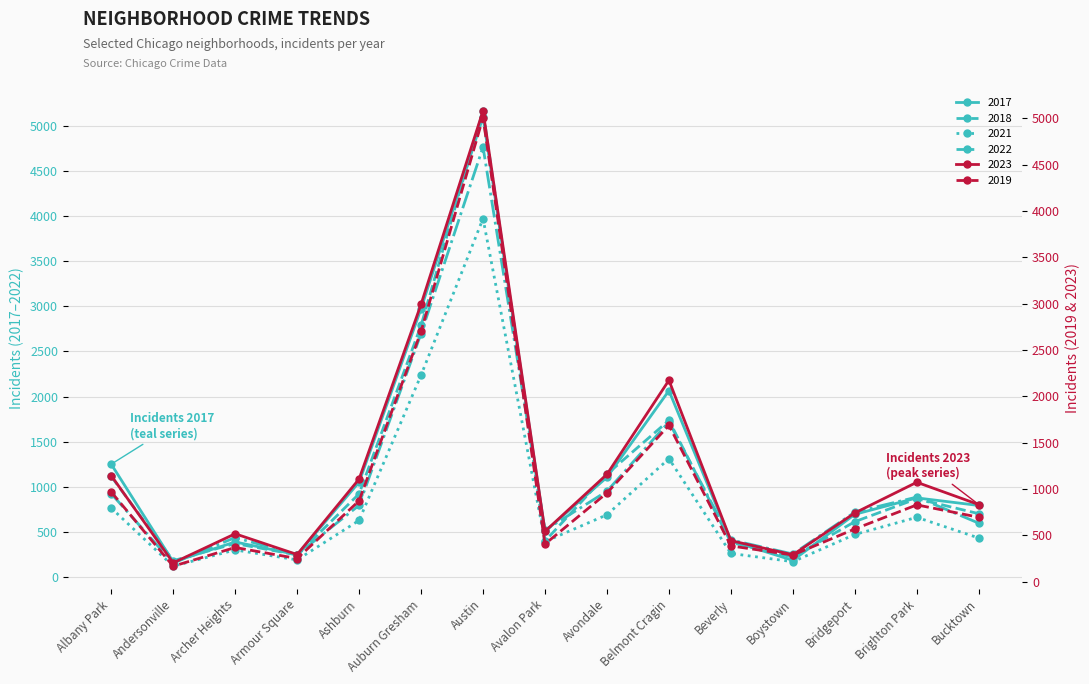

Where is 2017 nearest to the value 2633?

Auburn Gresham